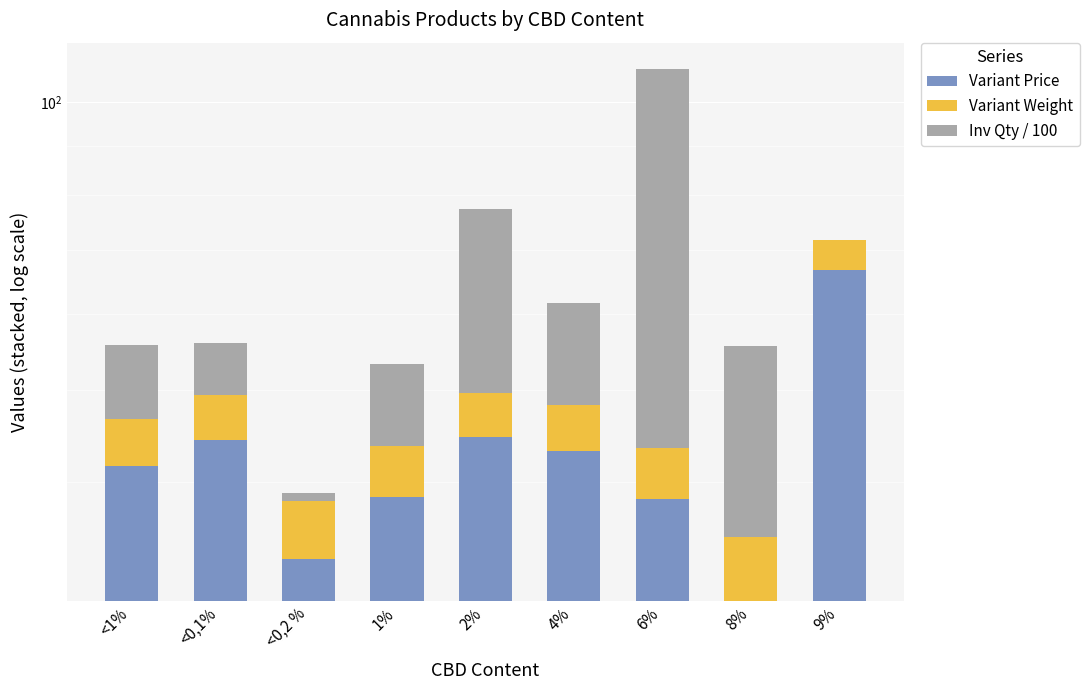

Where does the Variant Price series first go above 41?

<1%